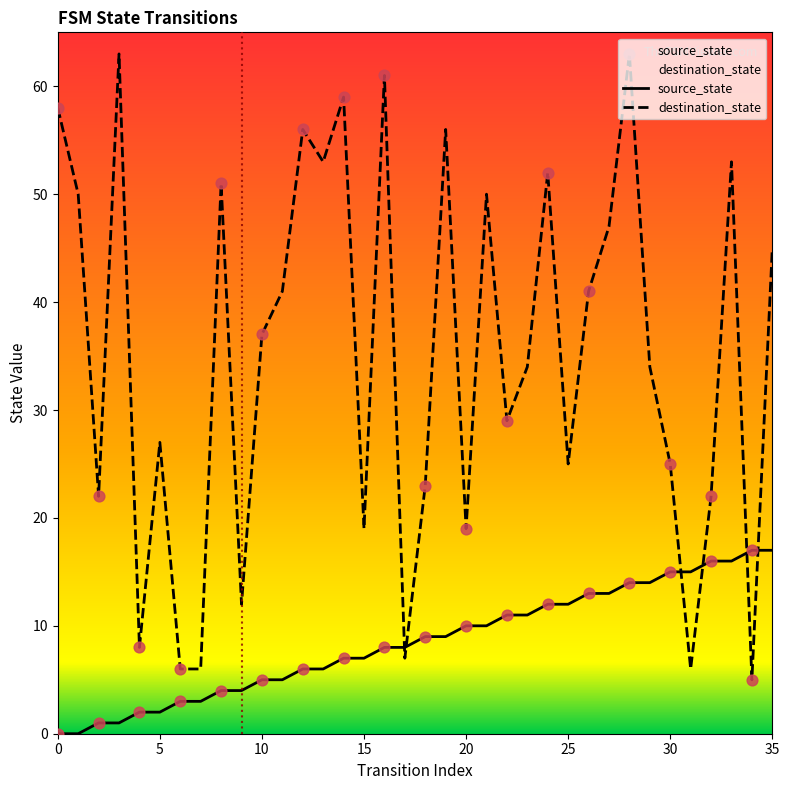

What are all the series names shown in the legend?

source_state, destination_state